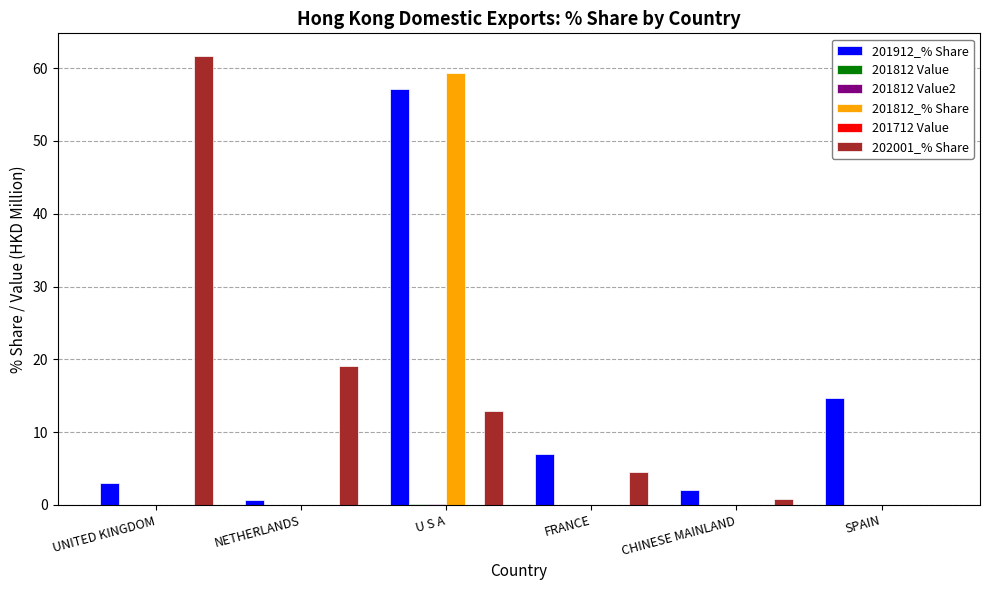

Are the bars grouped side by side (vs. stacked)?

Yes